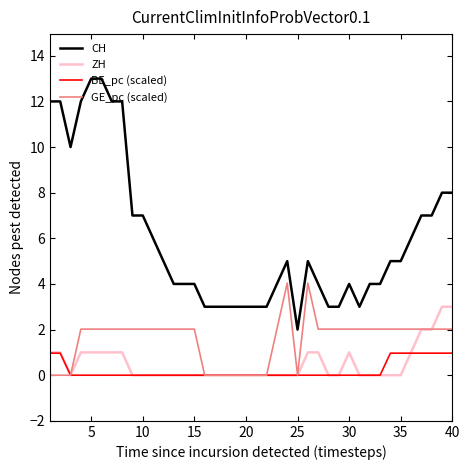

How many lines are shown in the chart?

4